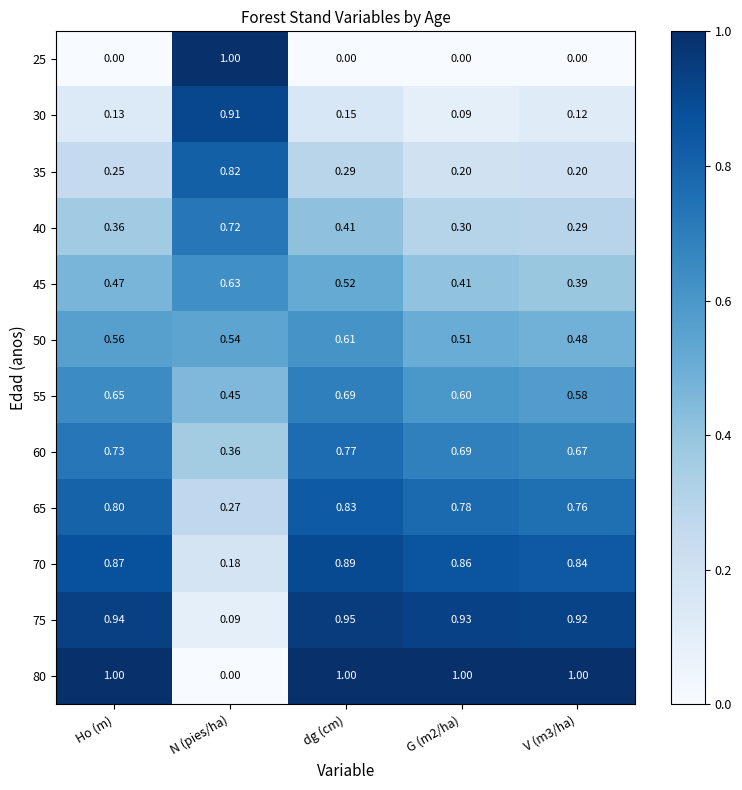

At which label does 45 reach its peak?

N (pies/ha)